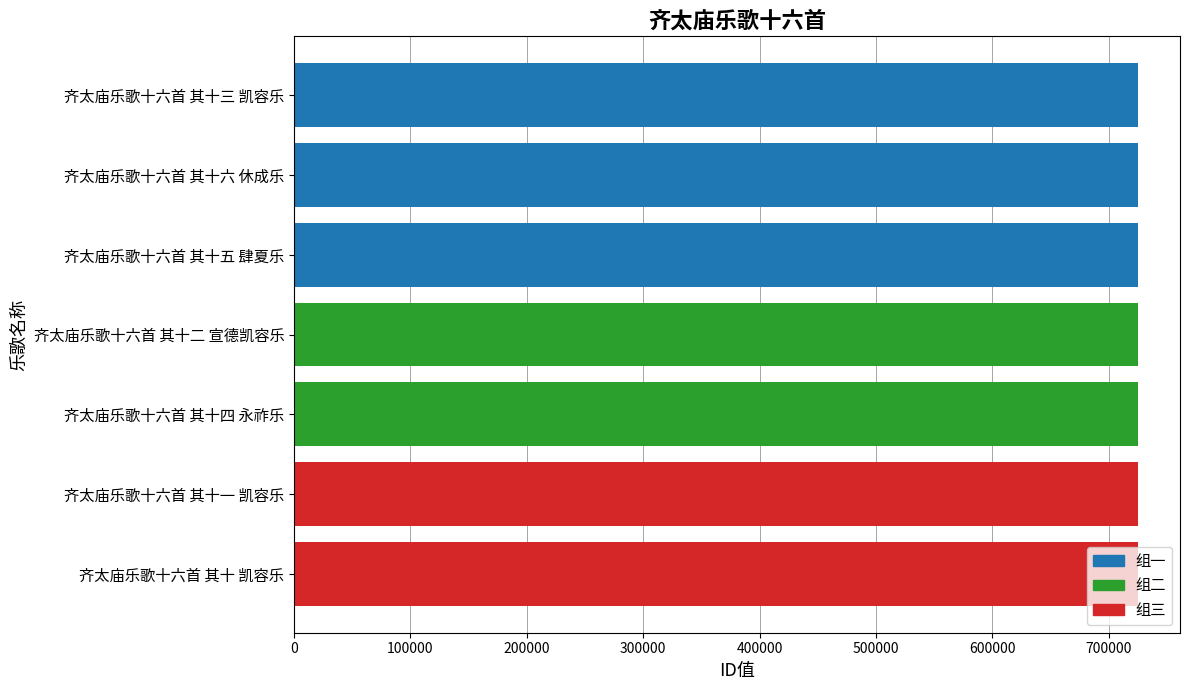

The value at 齐太庙乐歌十六首 其十五 肆夏乐 is 330458. True or false?

False